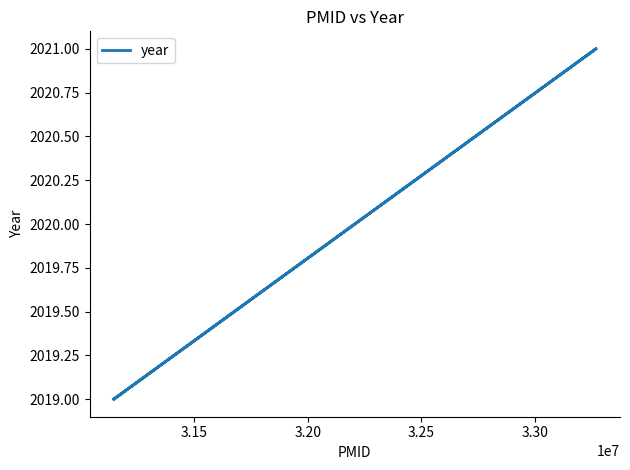

Approximately how many times larger is the value at 3.25 compared to 3.15?

1.0